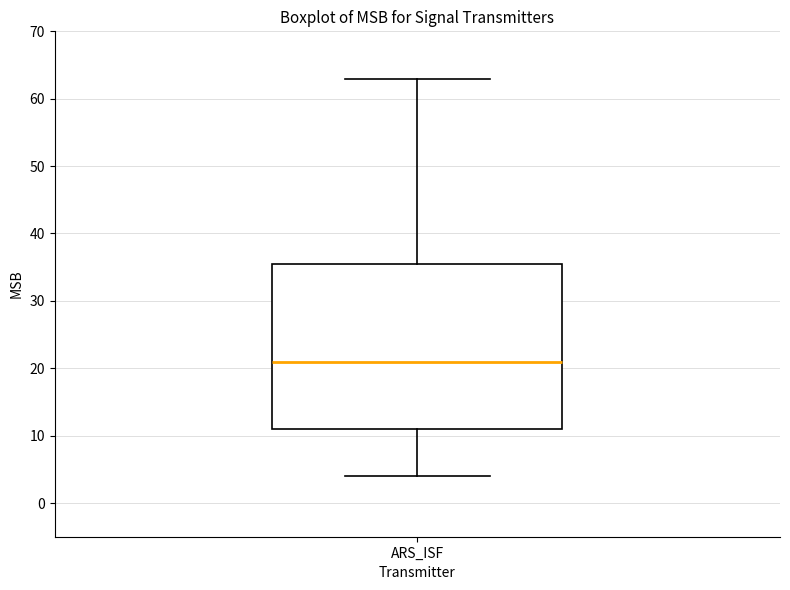

Transcribe this box plot: give where the median line is, the range the box spans, and where the two whiskers end, as read against the y-axis. The values are not printed on the chart, so give them approximately, as read against the axis.

median 21, box 11 to 36, whiskers 4 to 63